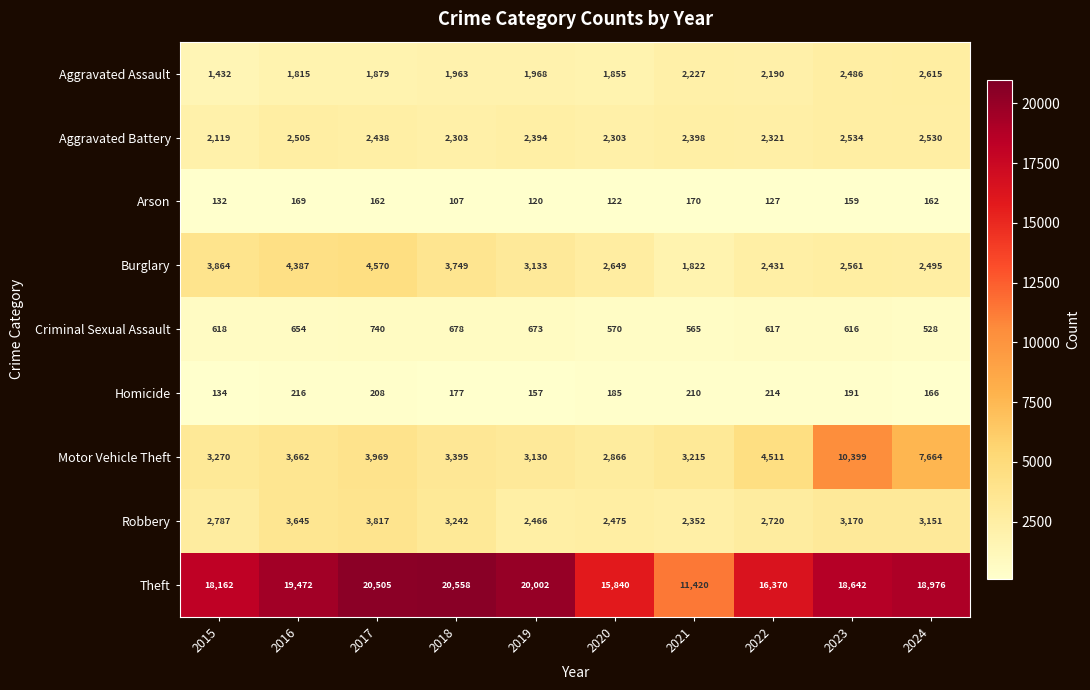

What is the difference between the Homicide values at 2022 and 2015?

80